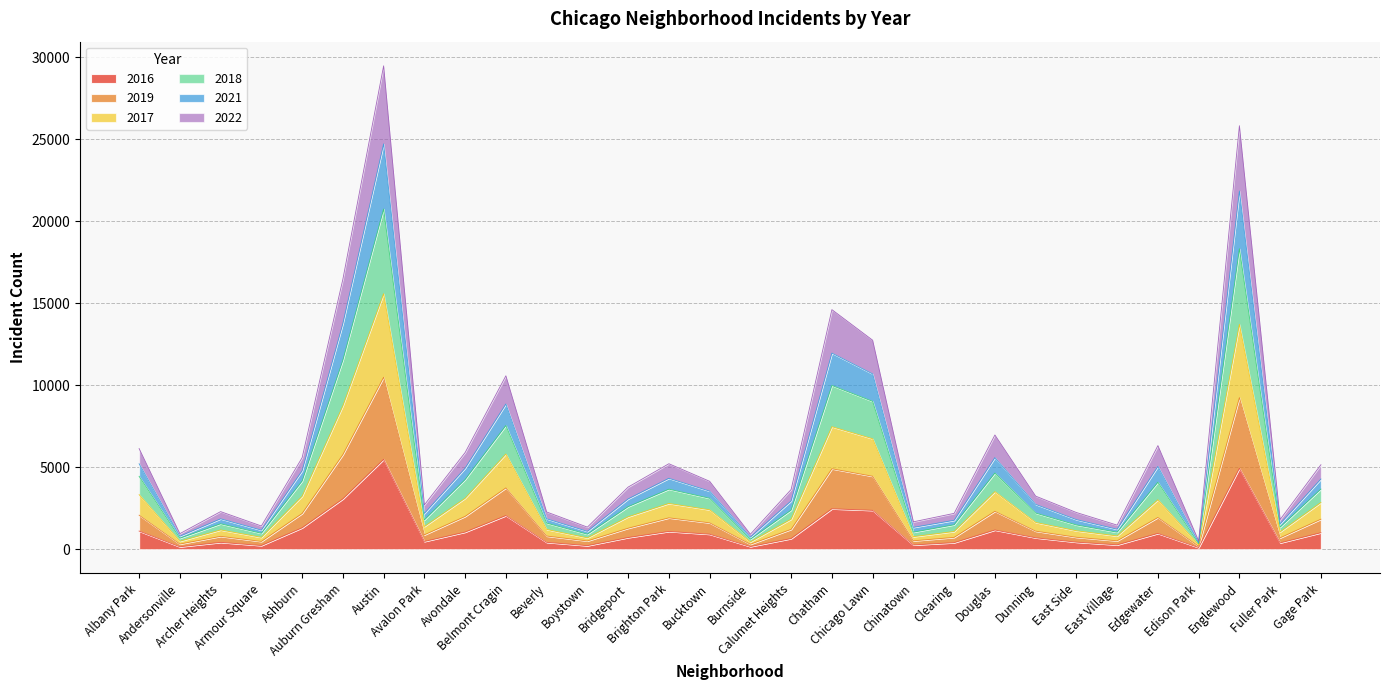

What is the difference between the 2018 values at Brighton Park and Edgewater?

724